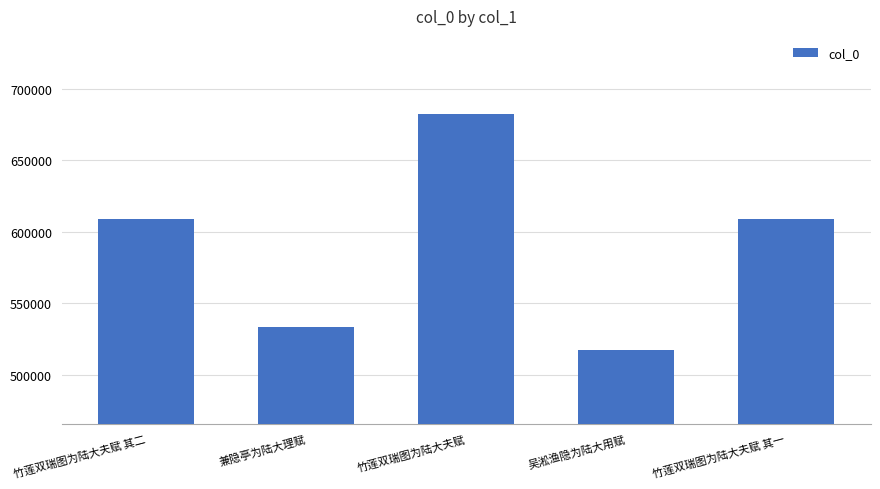

What value does the data have at 吴淞渔隐为陆大用赋, to the nearest 100?

517100